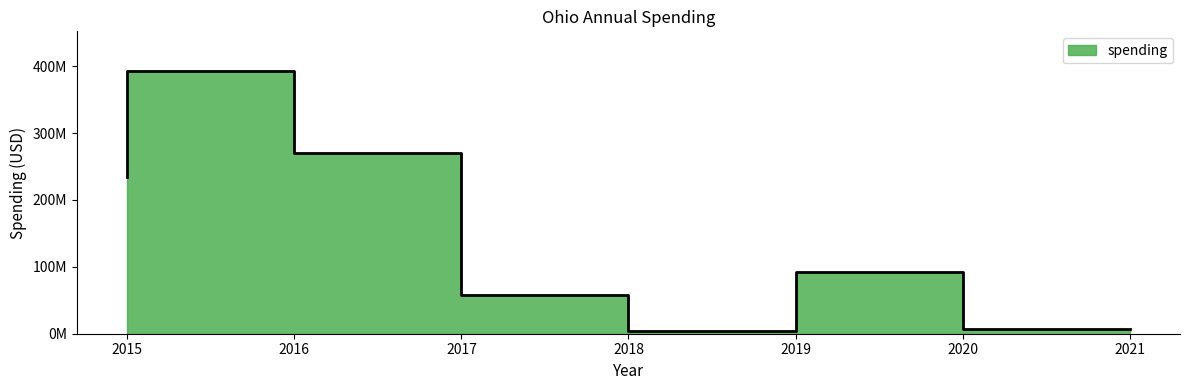

What is the change in value from 2019 to 2021?

+3509609